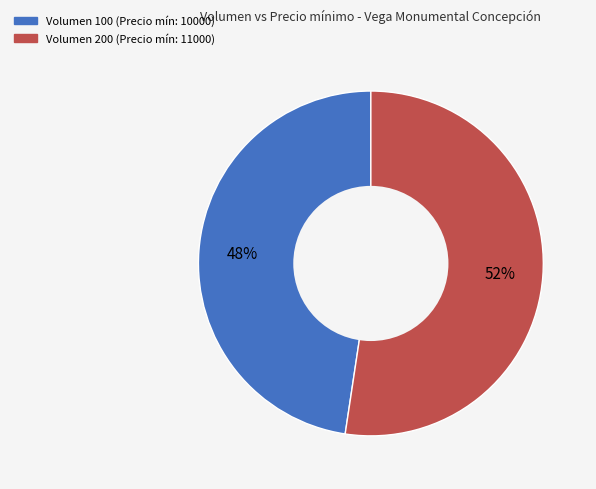

Do Volumen 100 (Precio mín: 10000) and Volumen 200 (Precio mín: 11000) together represent more than half of the pie?

Yes